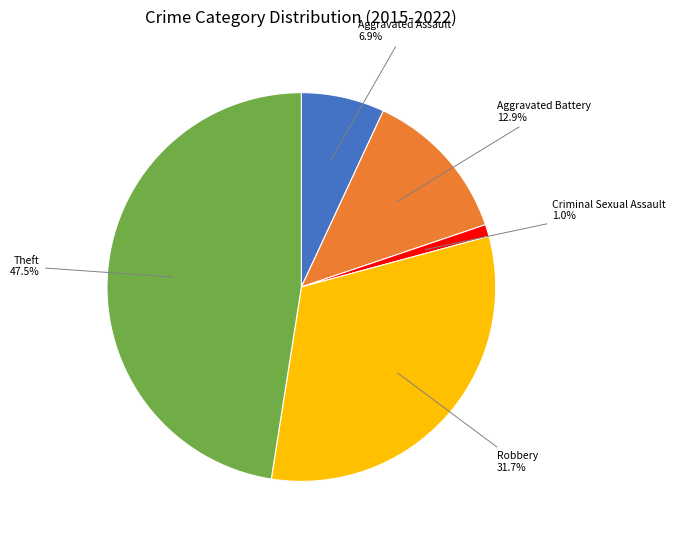

Is there a majority slice in this chart?

No